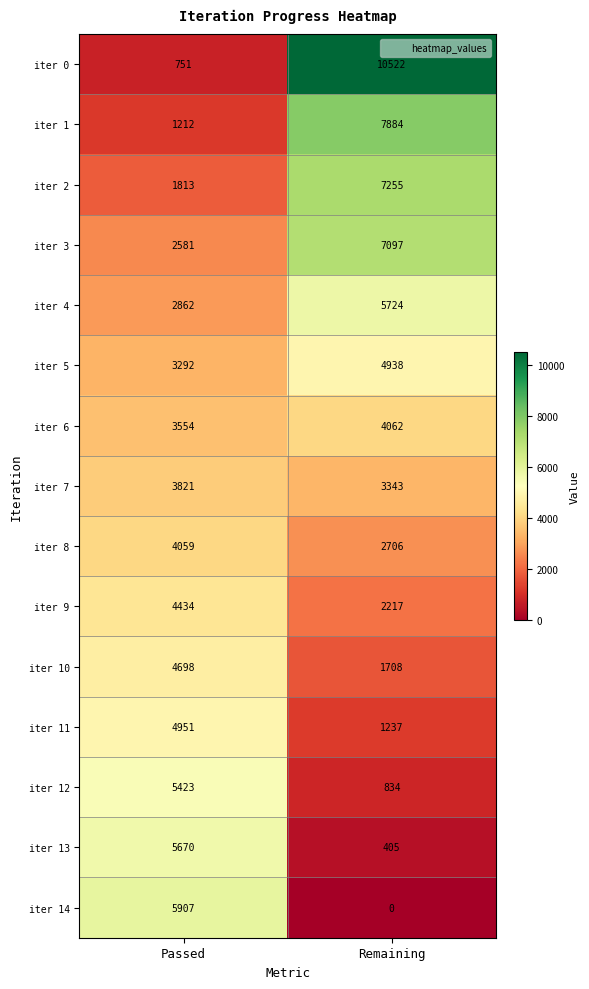

What is the spread (max minus min) of values at Remaining?

10522